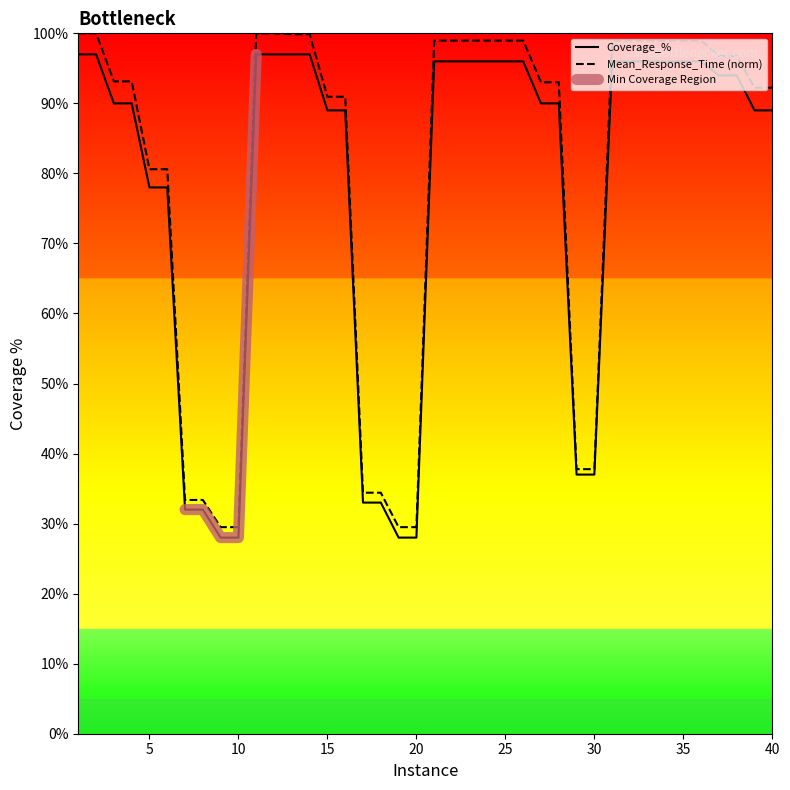

At which label does Coverage_% reach its minimum?

9